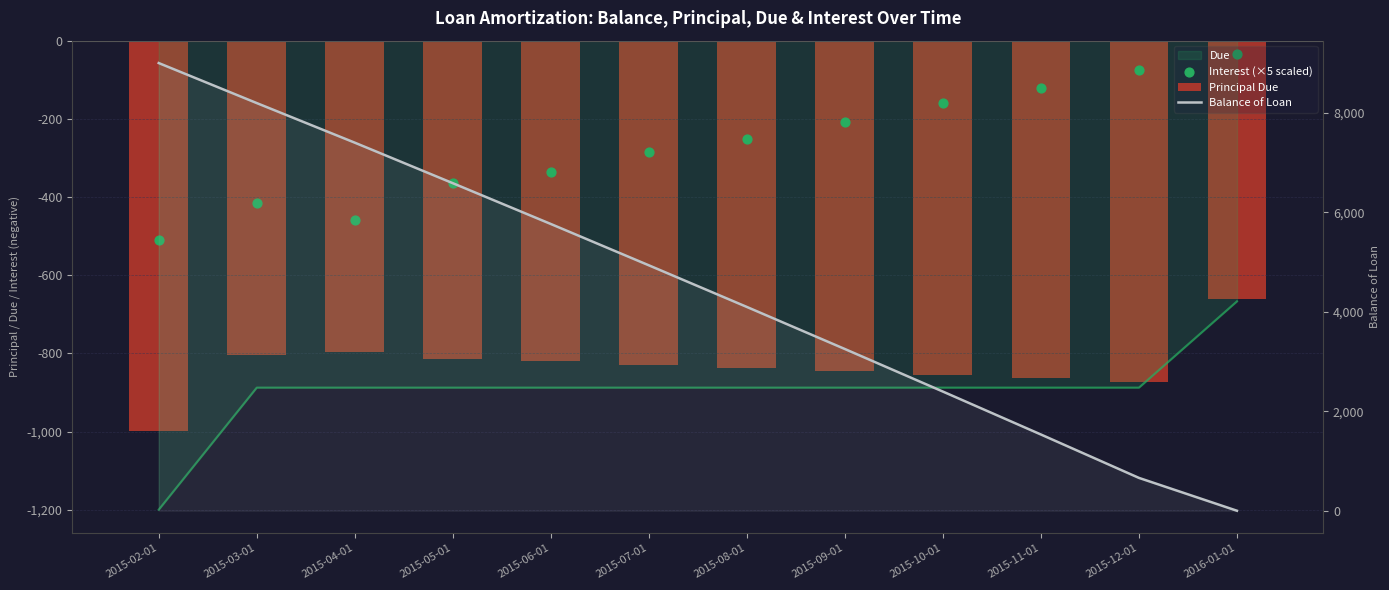

At which category is the sum across all series the highest?

2015-02-01